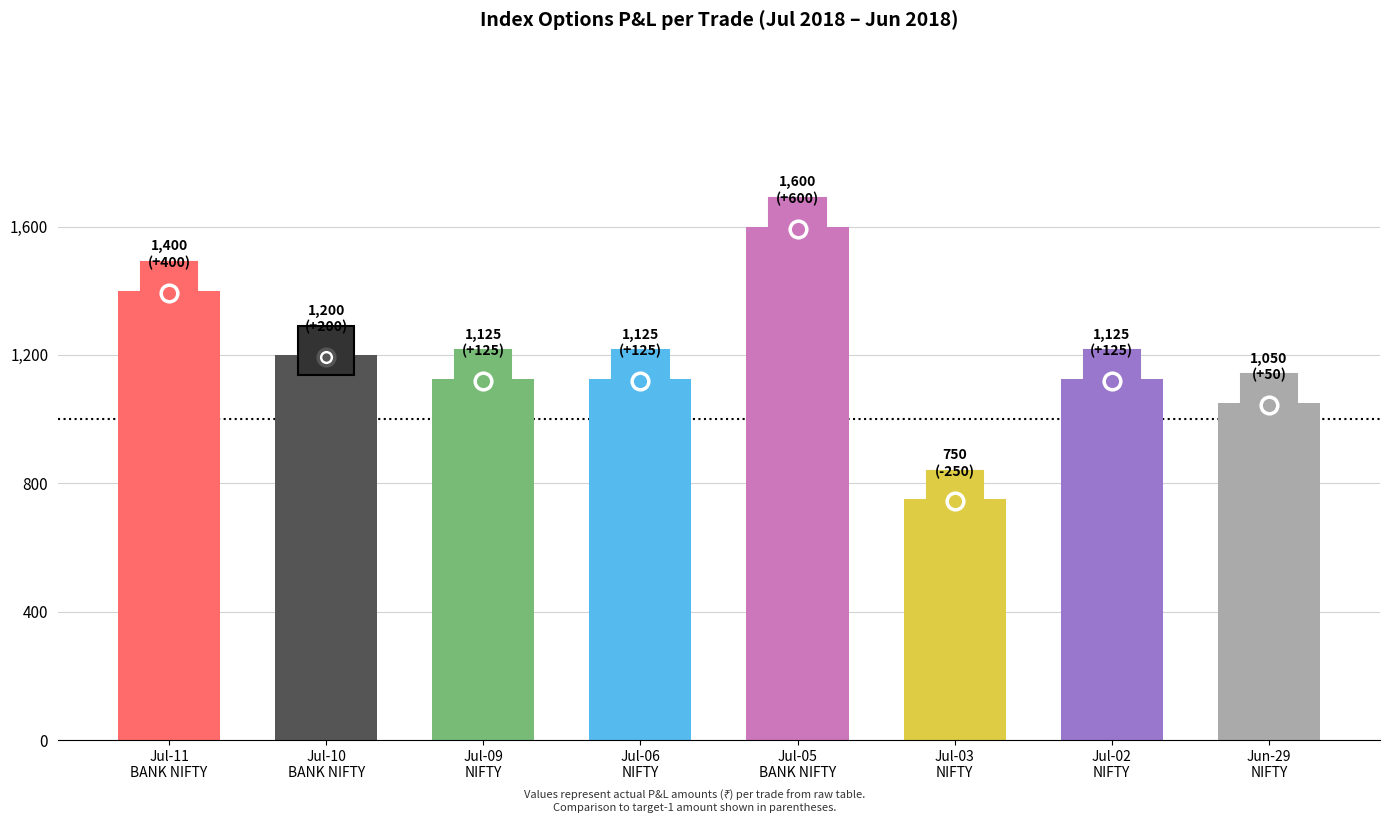

How many data points does each series have?

8